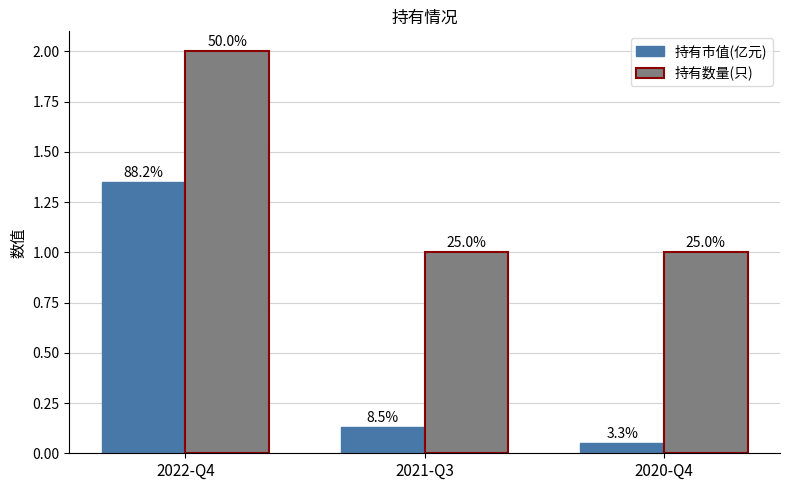

What position from the right is 2022-Q4?

3